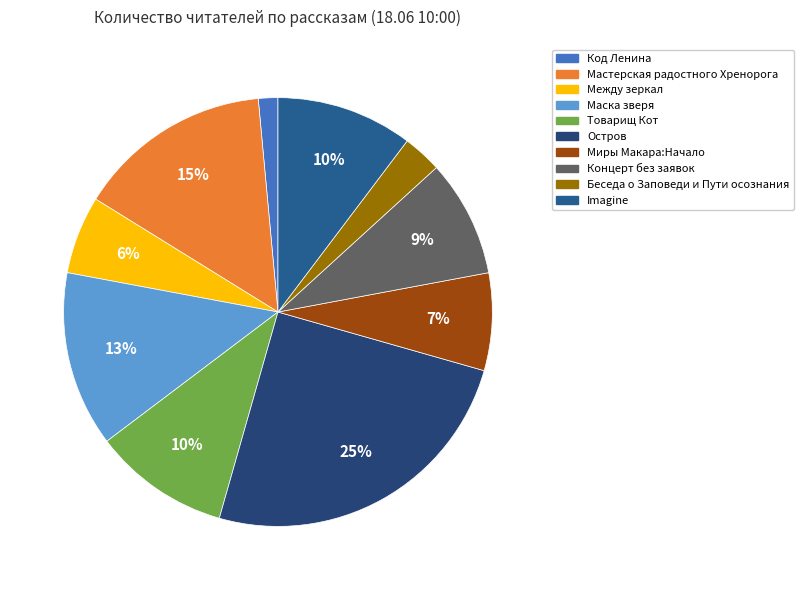

What percentage is NOT represented by Мастерская радостного Хренорога?

85.3%